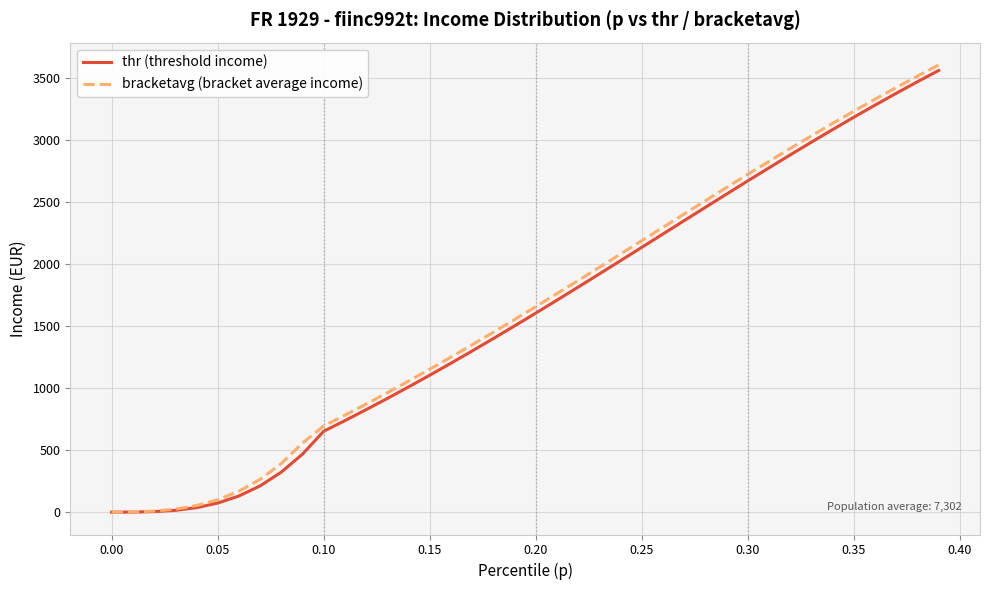

Which series has the widest spread of values?

bracketavg (bracket average income)